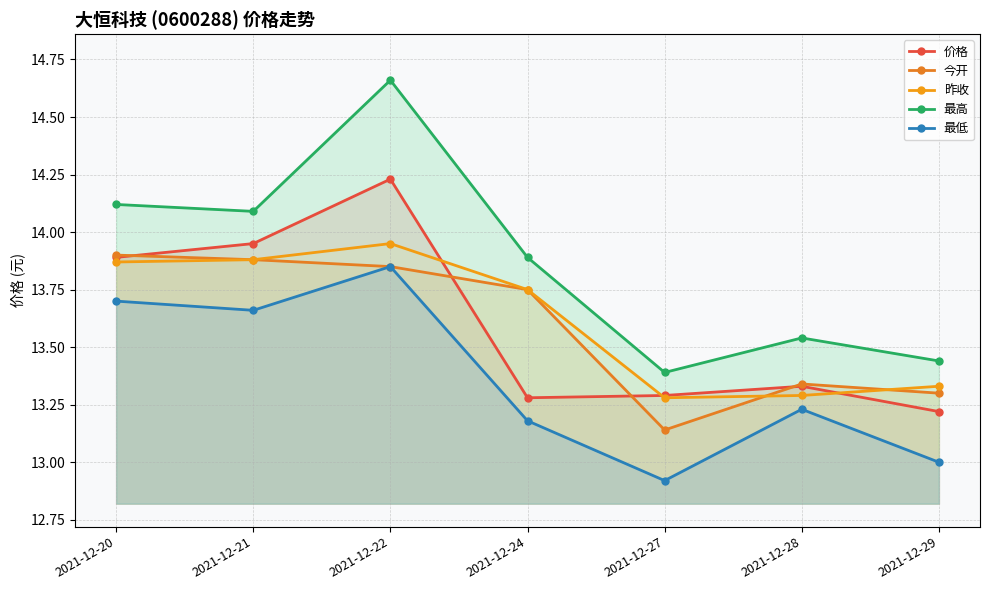

What is the difference between the highest and lowest values at 2021-12-24?

0.7